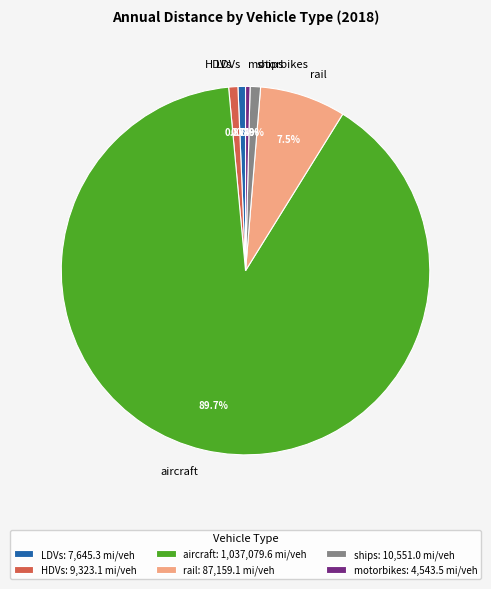

What percentage is NOT represented by HDVs?

99.2%